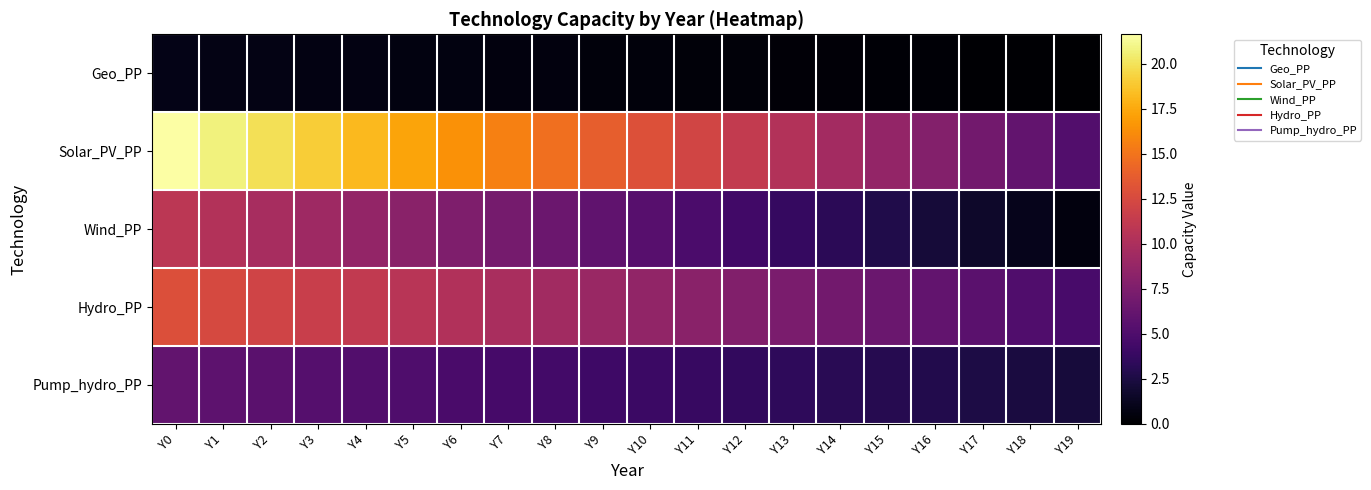

At how many categories does at least one series exceed 6?

19